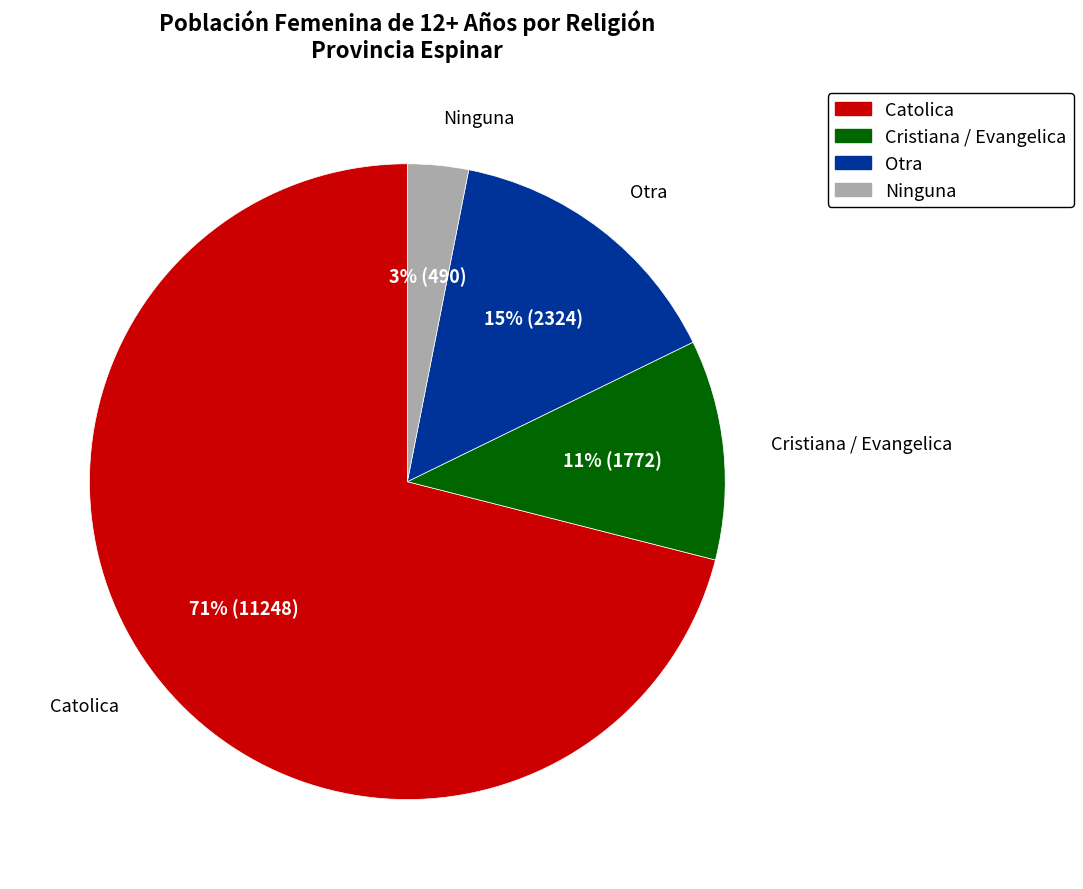

How many segments does this pie chart have?

4